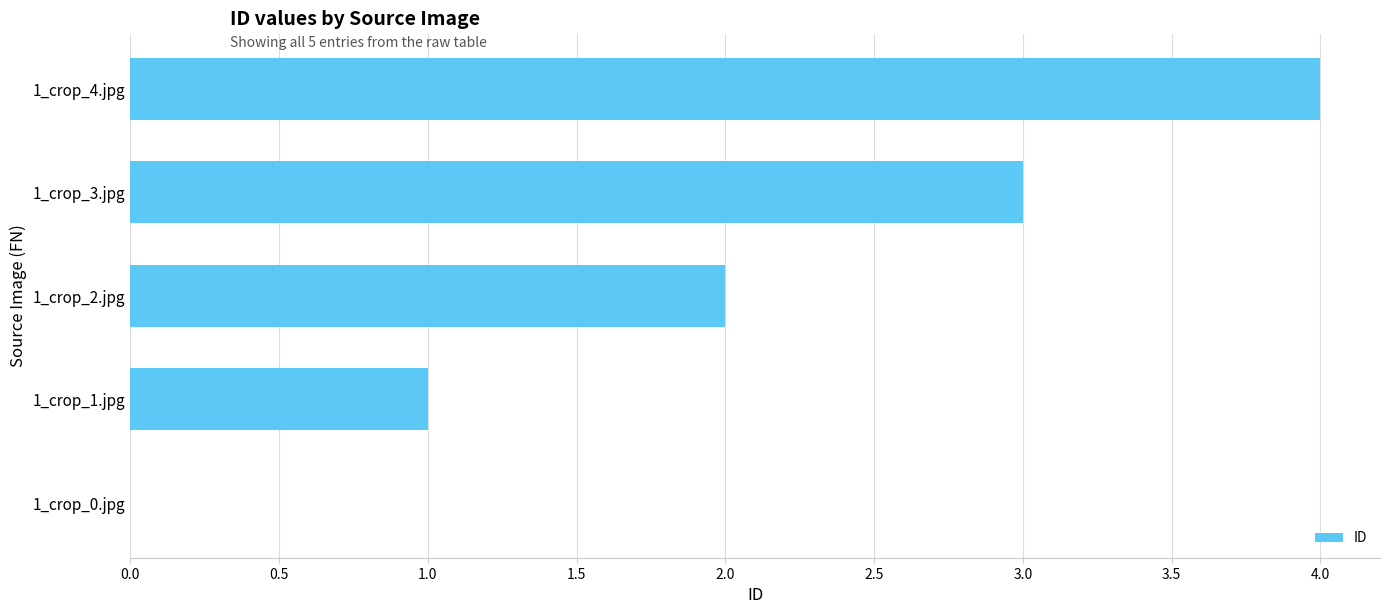

The value at 1_crop_1.jpg is 1. True or false?

True